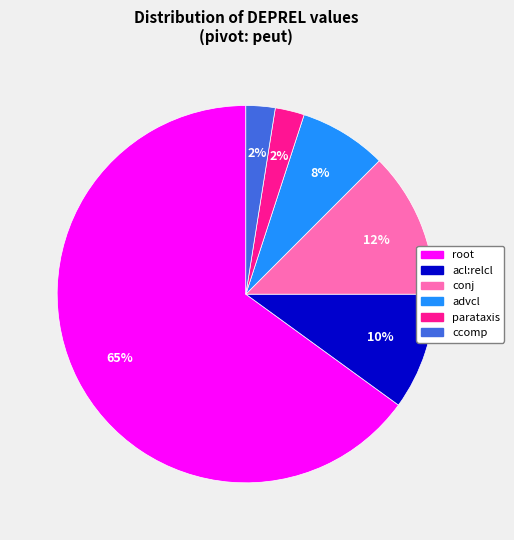

Which category has the biggest portion of the pie?

root